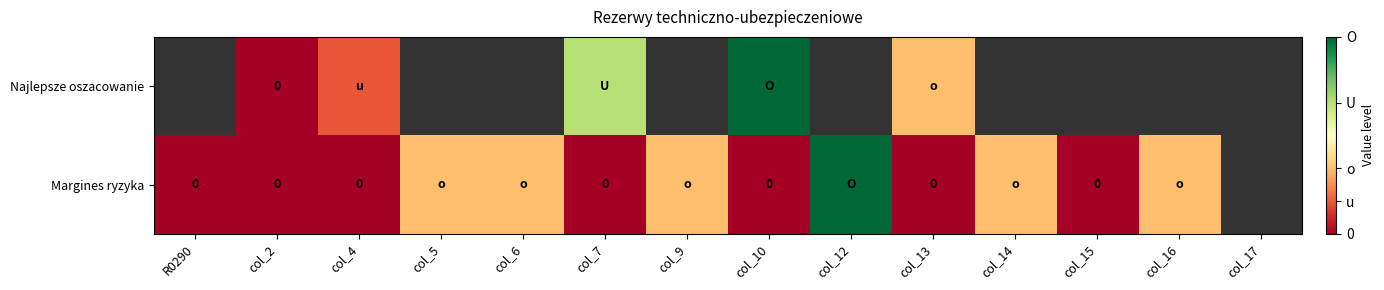

Rank the series by their maximum value, from lowest to highest.

Najlepsze oszacowanie, Margines ryzyka